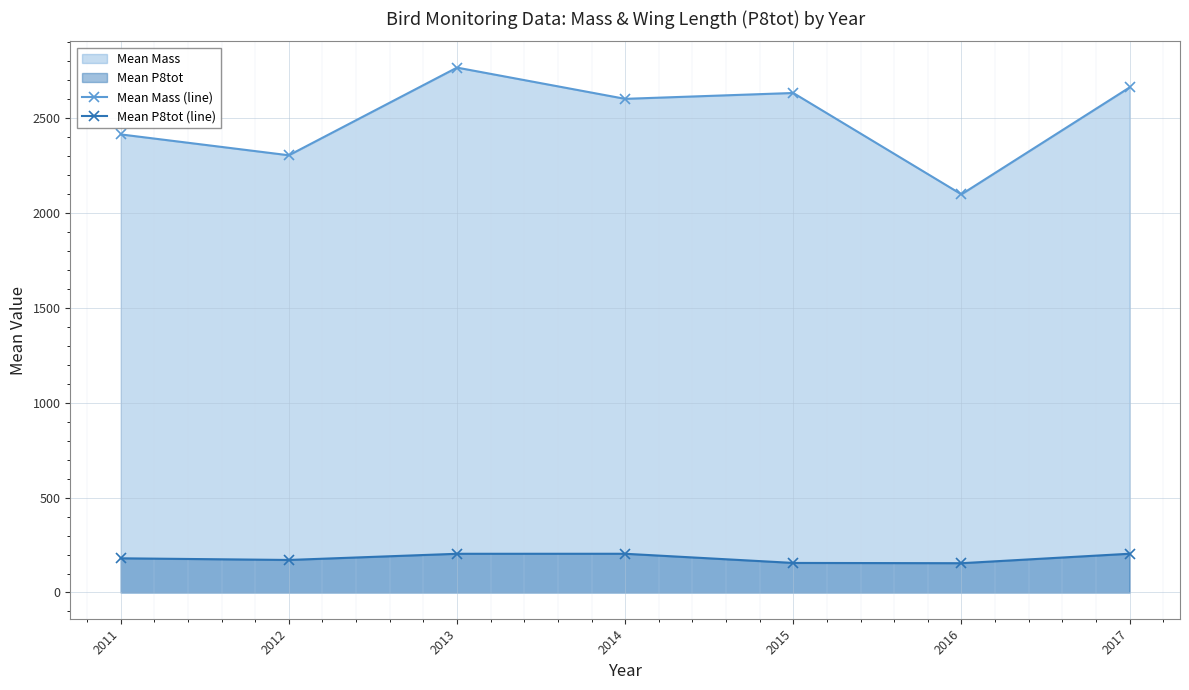

How many values in the Mean Mass (line) series are below 2601?

3